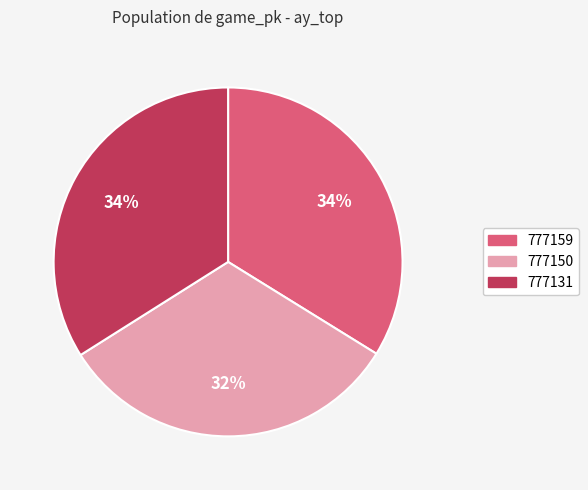

What percentage is the 777159 slice, to the nearest percent?

34%